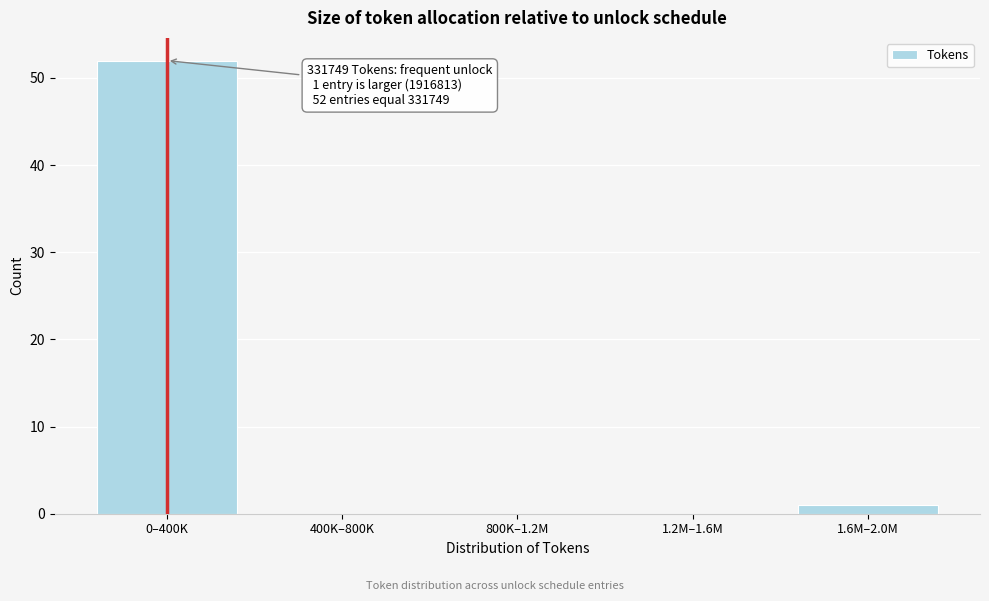

Reading left to right, what are all the values shown in this chart?

0–400K=52	400K–800K=0	800K–1.2M=0	1.2M–1.6M=0	1.6M–2.0M=1